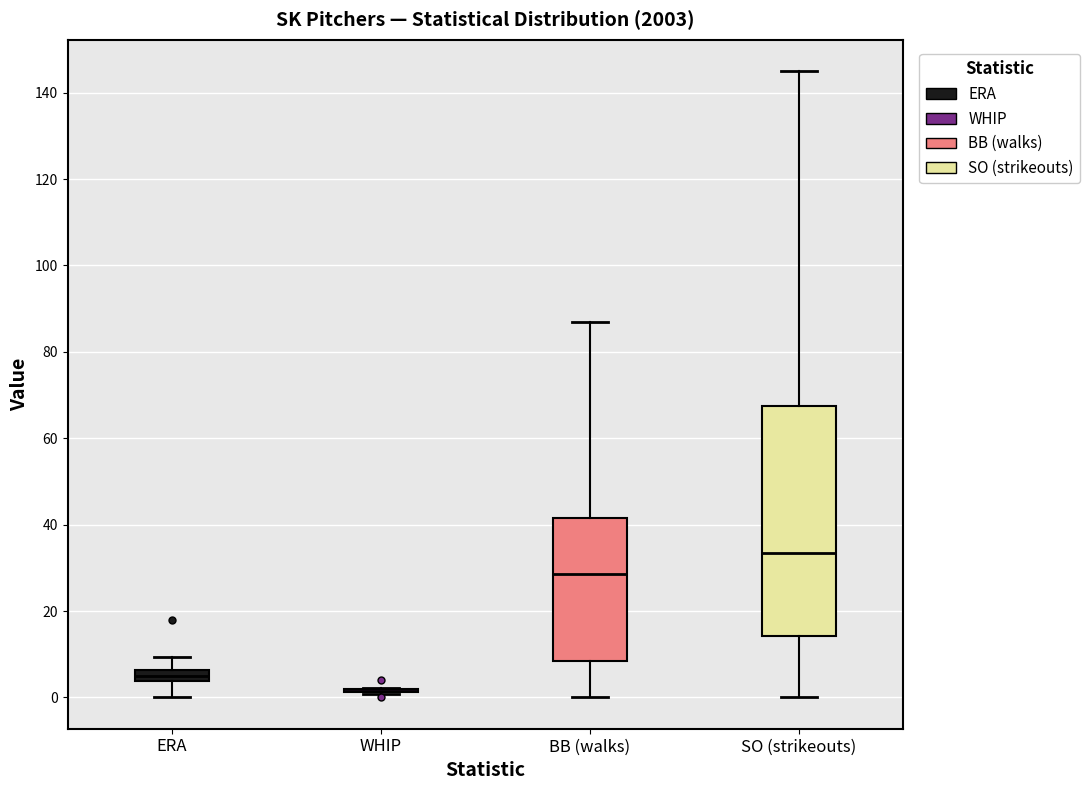

Comparing the boxes themselves (not the whiskers), which one is the tallest?

SO (strikeouts)